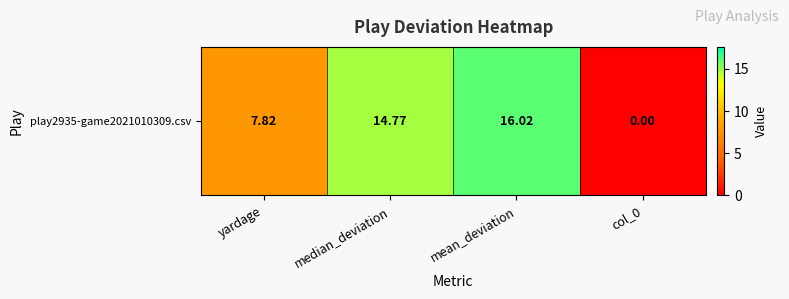

At which label is the value closest to 8?

yardage